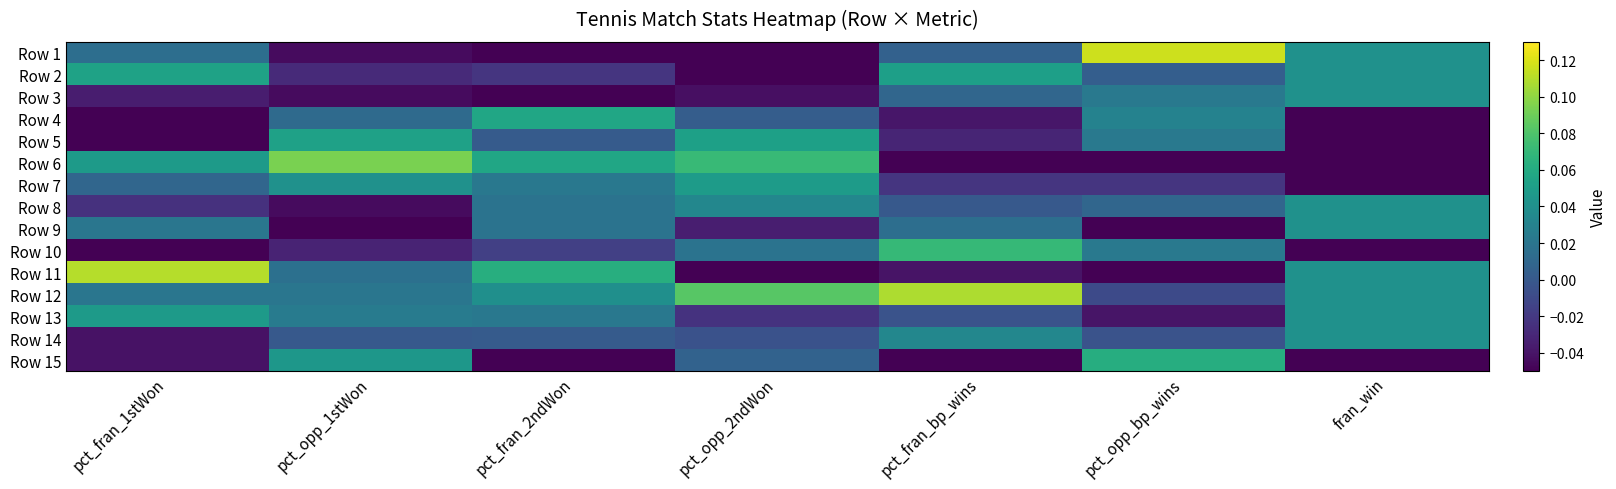

Reading left to right, list all the values displayed in this chart.

Row 1: pct_fran_1stWon=0.0	pct_opp_1stWon=-0.0	pct_fran_2ndWon=-0.1	pct_opp_2ndWon=-0.1	pct_fran_bp_wins=0.0	pct_opp_bp_wins=0.1	fran_win=0.0
Row 2: pct_fran_1stWon=0.1	pct_opp_1stWon=-0.0	pct_fran_2ndWon=-0.0	pct_opp_2ndWon=-0.1	pct_fran_bp_wins=0.1	pct_opp_bp_wins=0.0	fran_win=0.0
Row 3: pct_fran_1stWon=-0.0	pct_opp_1stWon=-0.0	pct_fran_2ndWon=-0.1	pct_opp_2ndWon=-0.0	pct_fran_bp_wins=0.0	pct_opp_bp_wins=0.0	fran_win=0.0
Row 4: pct_fran_1stWon=-0.1	pct_opp_1stWon=0.0	pct_fran_2ndWon=0.1	pct_opp_2ndWon=0.0	pct_fran_bp_wins=-0.0	pct_opp_bp_wins=0.0	fran_win=-0.1
Row 5: pct_fran_1stWon=-0.1	pct_opp_1stWon=0.1	pct_fran_2ndWon=0.0	pct_opp_2ndWon=0.1	pct_fran_bp_wins=-0.0	pct_opp_bp_wins=0.0	fran_win=-0.1
Row 6: pct_fran_1stWon=0.0	pct_opp_1stWon=0.1	pct_fran_2ndWon=0.1	pct_opp_2ndWon=0.1	pct_fran_bp_wins=-0.1	pct_opp_bp_wins=-0.1	fran_win=-0.1
Row 7: pct_fran_1stWon=0.0	pct_opp_1stWon=0.0	pct_fran_2ndWon=0.0	pct_opp_2ndWon=0.0	pct_fran_bp_wins=-0.0	pct_opp_bp_wins=-0.0	fran_win=-0.1
Row 8: pct_fran_1stWon=-0.0	pct_opp_1stWon=-0.0	pct_fran_2ndWon=0.0	pct_opp_2ndWon=0.0	pct_fran_bp_wins=0.0	pct_opp_bp_wins=0.0	fran_win=0.0
Row 9: pct_fran_1stWon=0.0	pct_opp_1stWon=-0.1	pct_fran_2ndWon=0.0	pct_opp_2ndWon=-0.0	pct_fran_bp_wins=0.0	pct_opp_bp_wins=-0.1	fran_win=0.0
Row 10: pct_fran_1stWon=-0.1	pct_opp_1stWon=-0.0	pct_fran_2ndWon=-0.0	pct_opp_2ndWon=0.0	pct_fran_bp_wins=0.1	pct_opp_bp_wins=0.0	fran_win=-0.1
Row 11: pct_fran_1stWon=0.1	pct_opp_1stWon=0.0	pct_fran_2ndWon=0.1	pct_opp_2ndWon=-0.1	pct_fran_bp_wins=-0.0	pct_opp_bp_wins=-0.1	fran_win=0.0
Row 12: pct_fran_1stWon=0.0	pct_opp_1stWon=0.0	pct_fran_2ndWon=0.0	pct_opp_2ndWon=0.1	pct_fran_bp_wins=0.1	pct_opp_bp_wins=-0.0	fran_win=0.0
Row 13: pct_fran_1stWon=0.0	pct_opp_1stWon=0.0	pct_fran_2ndWon=0.0	pct_opp_2ndWon=-0.0	pct_fran_bp_wins=-0.0	pct_opp_bp_wins=-0.0	fran_win=0.0
Row 14: pct_fran_1stWon=-0.0	pct_opp_1stWon=0.0	pct_fran_2ndWon=0.0	pct_opp_2ndWon=-0.0	pct_fran_bp_wins=0.0	pct_opp_bp_wins=-0.0	fran_win=0.0
Row 15: pct_fran_1stWon=-0.0	pct_opp_1stWon=0.0	pct_fran_2ndWon=-0.1	pct_opp_2ndWon=0.0	pct_fran_bp_wins=-0.1	pct_opp_bp_wins=0.1	fran_win=-0.1